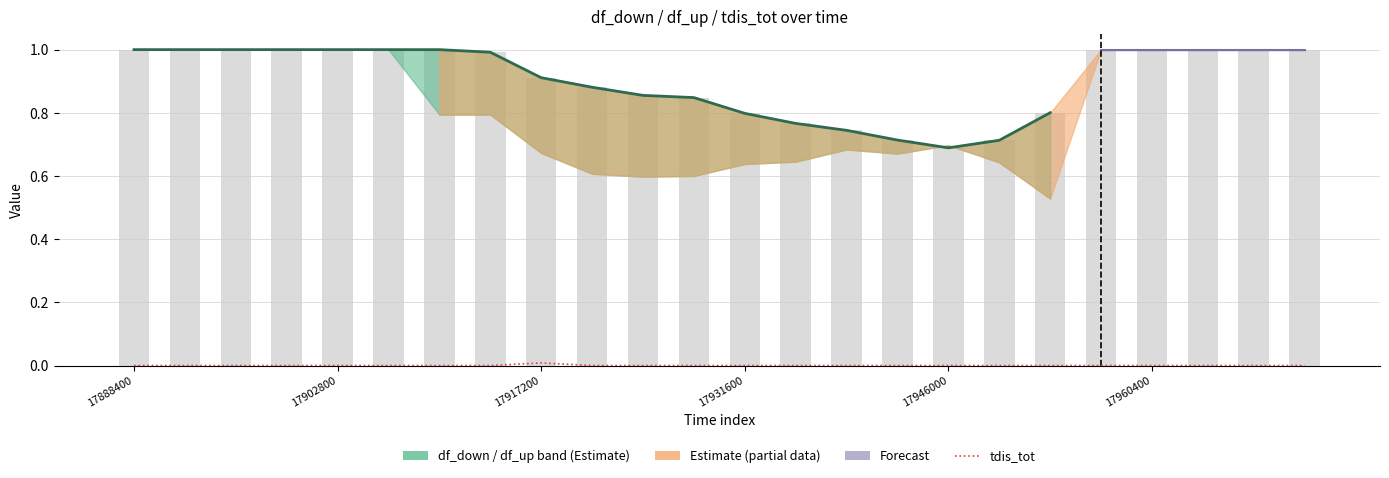

Is it true that df_down equals 0.6 at 17913600?

False